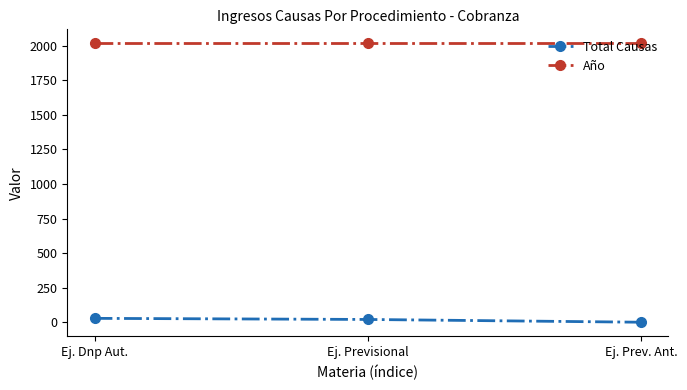

List the series in order of their peak value, highest first.

Año, Total Causas